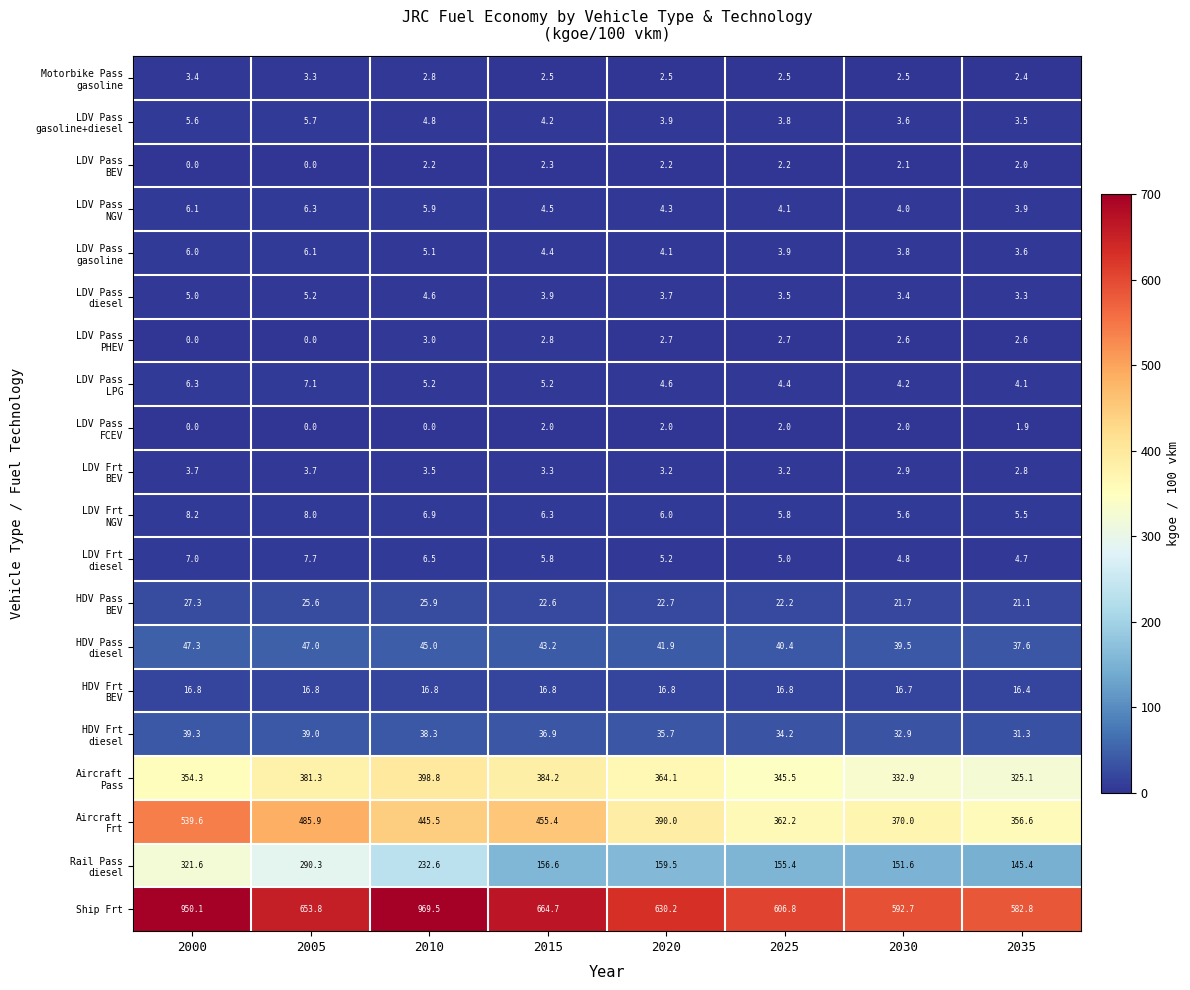

The value of Ship Frt at 2015 is 664.7. True or false?

True